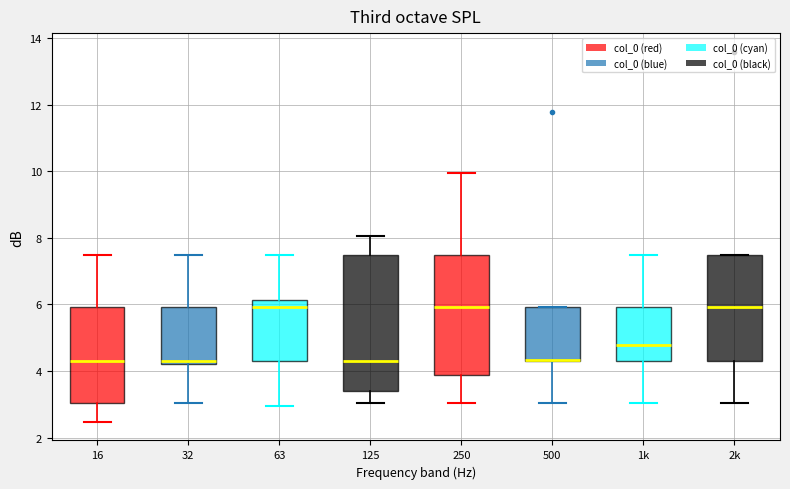

Reading left to right, transcribe this box plot: for each box, give where its median line is, the range the box spans, and where its two whiskers end, as read against the y-axis. The values are not printed on the chart, so give them approximately, as read against the axis.

16: median 4.2, box 3.0 to 6.0, whiskers 2.4 to 7.4
32: median 4.2 (just above the box's lower edge), box 4.2 to 6.0, whiskers 3.0 to 7.4
63: median 6.0, box 4.2 to 6.2, whiskers 3.0 to 7.4
125: median 4.2, box 3.4 to 7.4, whiskers 3.0 to 8.0
250: median 6.0, box 3.8 to 7.4, whiskers 3.0 to 10.0
500: median 4.4 (drawn on the box's lower edge), box 4.2 to 6.0, whiskers 3.0 to 6.0
1k: median 4.8, box 4.2 to 6.0, whiskers 3.0 to 7.4
2k: median 6.0, box 4.2 to 7.4, whiskers 3.0 to 7.4